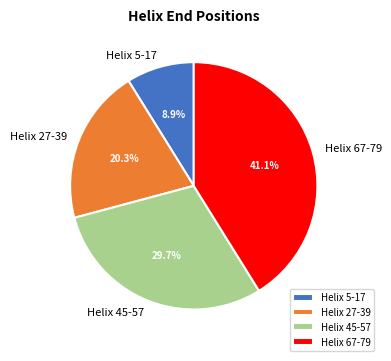

What is the ratio of the value at Helix 67-79 to the value at Helix 45-57?

1.4